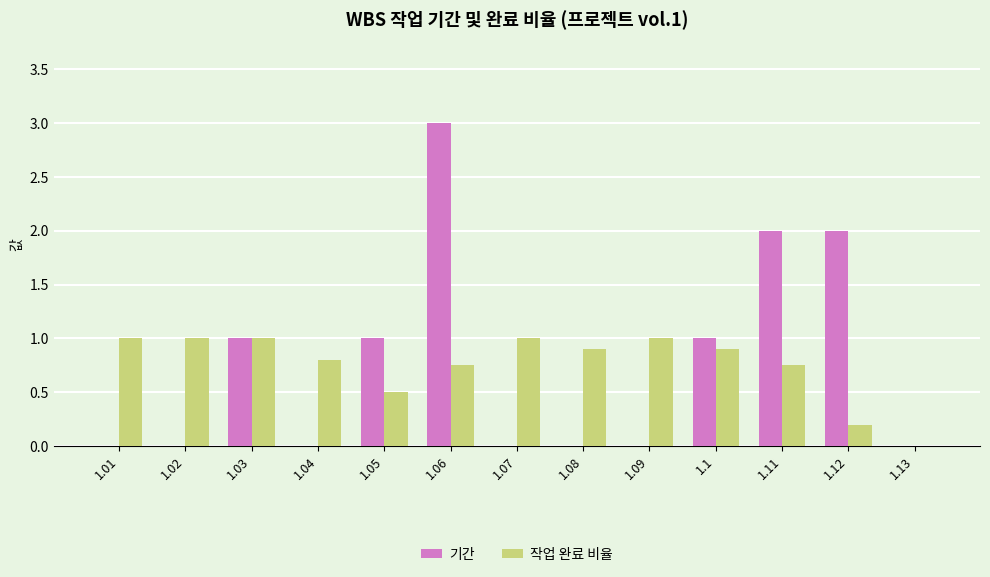

What is the sum of the 작업 완료 비율 values at 1.02 and 1.08?

1.9